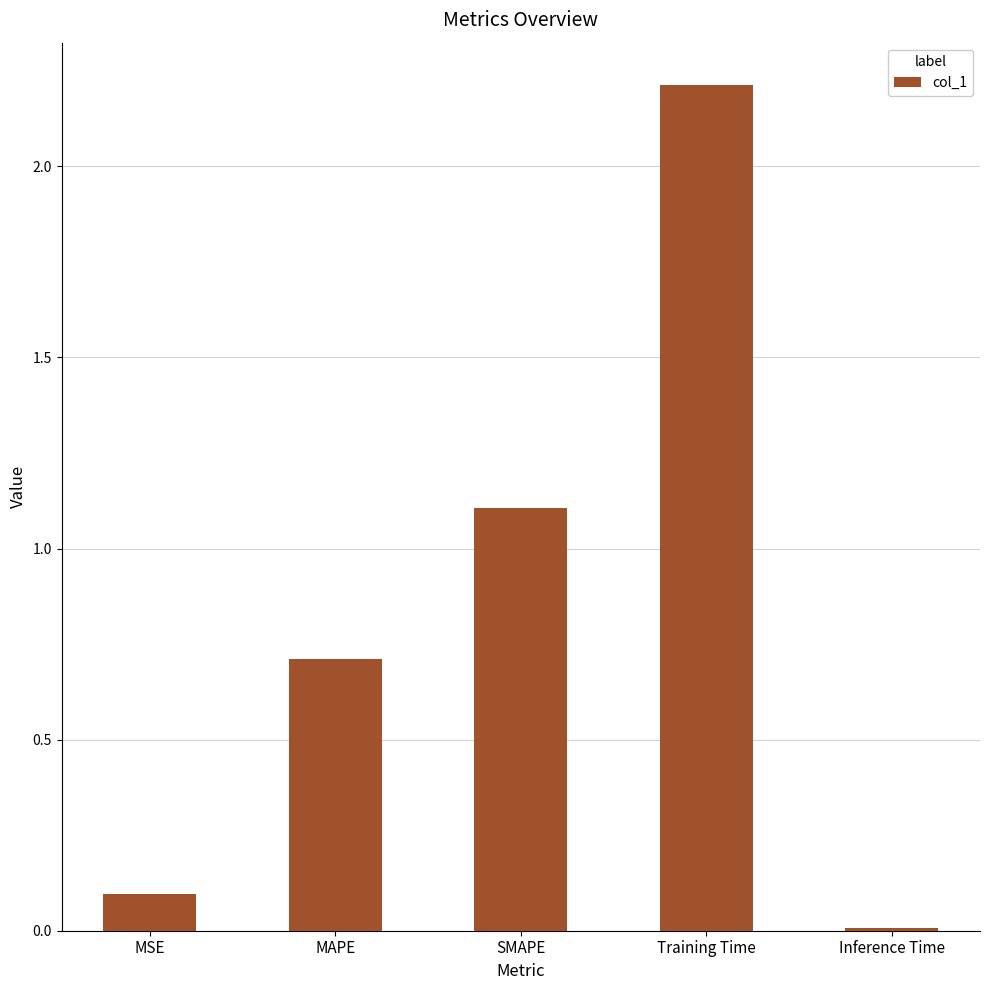

What is the difference between the values at MSE and Training Time?

2.1